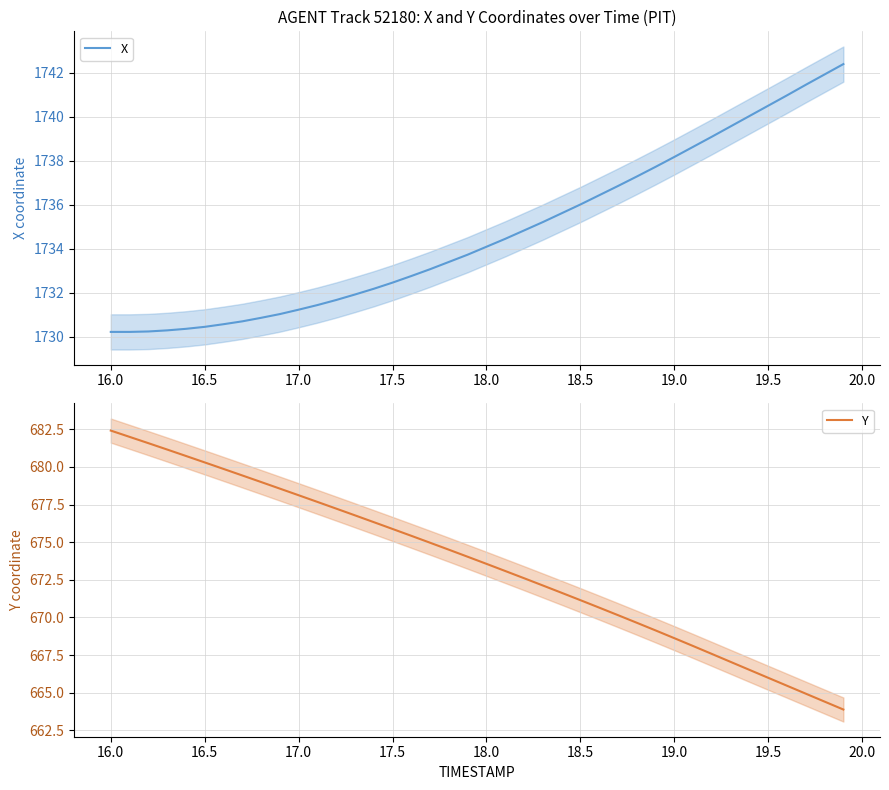

The value of X at 16.0 is 1730.2. True or false?

True